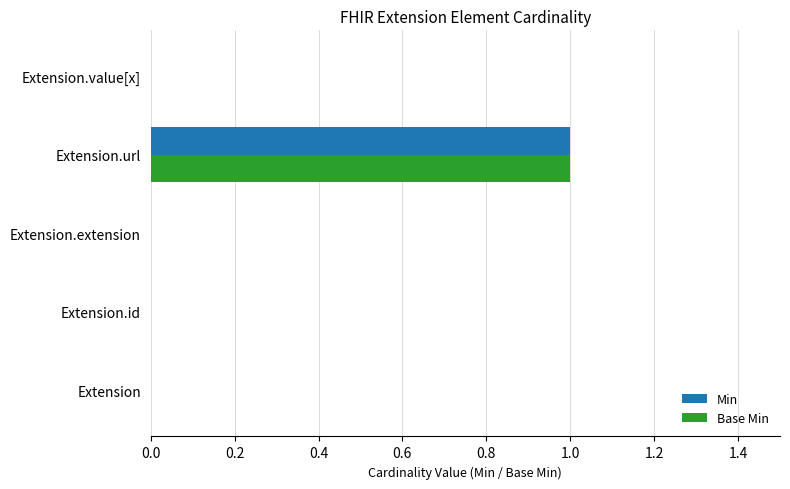

The value of Base Min at Extension is 0. True or false?

True